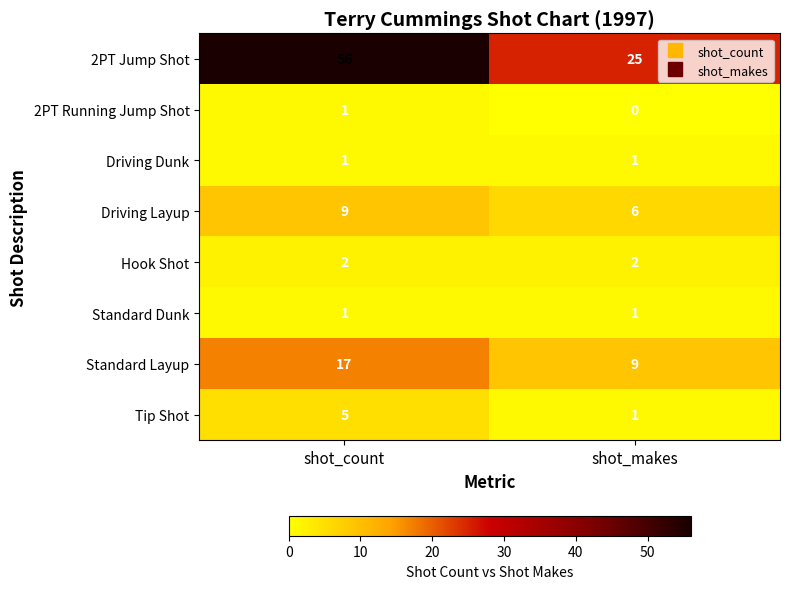

Which category has the lowest value in the 2PT Jump Shot series?

shot_makes